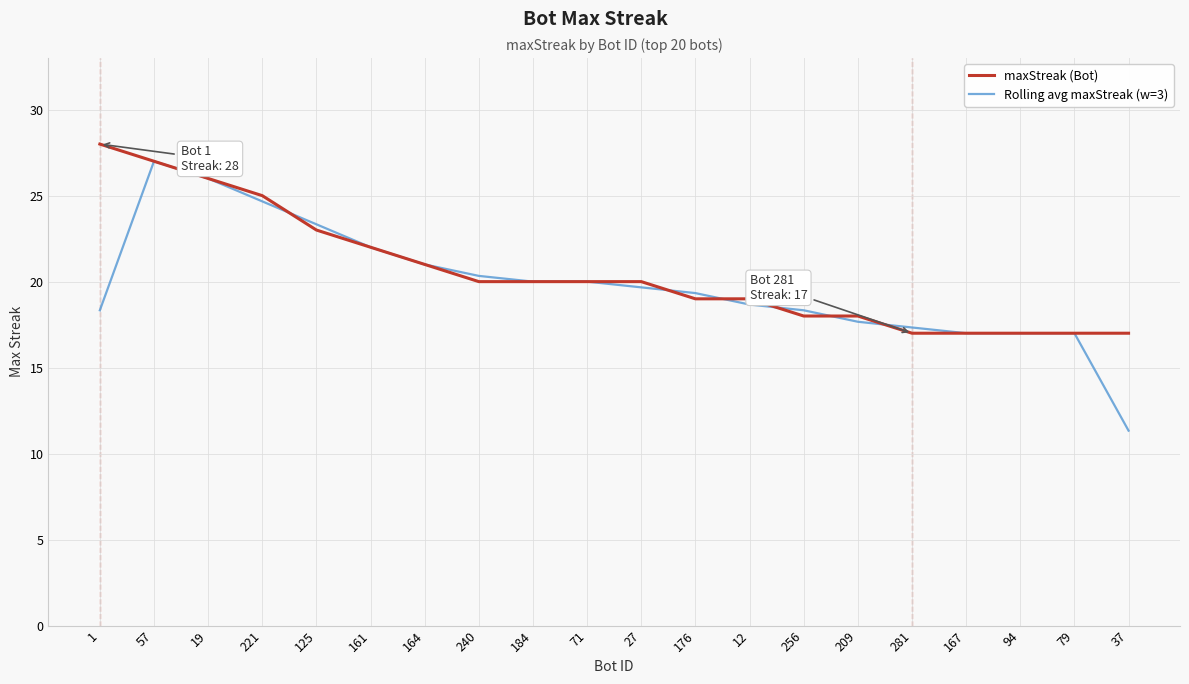

True or false: maxStreak (Bot) has a value of 26.3 at 12.

False